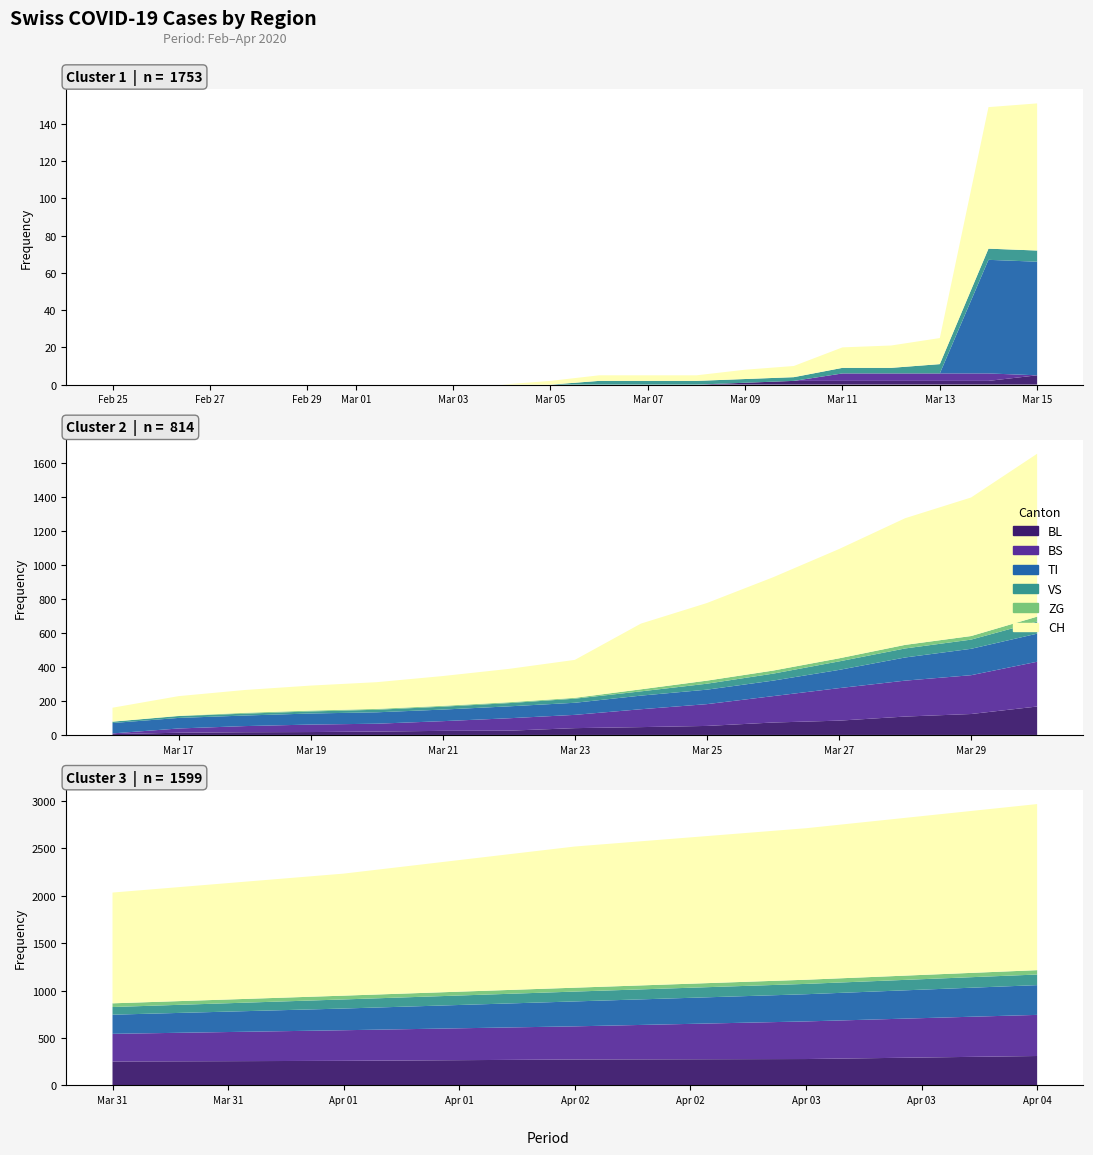

Reading left to right, extract all data points from this chart.

BL: 2020-02-25=0	2020-02-26=0	2020-02-27=0	2020-02-28=0	2020-02-29=0	2020-03-01=0	2020-03-02=0	2020-03-03=0	2020-03-04=0	2020-03-05=0	2020-03-06=0	2020-03-07=0	2020-03-08=0	2020-03-09=1	2020-03-10=2	2020-03-11=2	2020-03-12=2	2020-03-13=2	2020-03-14=2	2020-03-15=5	2020-03-16=5	2020-03-17=13	2020-03-18=16	2020-03-19=17	2020-03-20=20	2020-03-21=24	2020-03-22=25	2020-03-23=40	2020-03-24=46	2020-03-25=53	2020-03-26=73	2020-03-27=84	2020-03-28=108	2020-03-29=123	2020-03-30=167	2020-03-31=251	2020-04-01=258	2020-04-02=272	2020-04-03=277	2020-04-04=309
BS: 2020-02-25=0	2020-02-26=0	2020-02-27=0	2020-02-28=0	2020-02-29=0	2020-03-01=0	2020-03-02=0	2020-03-03=0	2020-03-04=0	2020-03-05=0	2020-03-06=0	2020-03-07=0	2020-03-08=0	2020-03-09=0	2020-03-10=0	2020-03-11=4	2020-03-12=4	2020-03-13=4	2020-03-14=4	2020-03-15=0	2020-03-16=4	2020-03-17=25	2020-03-18=36	2020-03-19=44	2020-03-20=46	2020-03-21=57	2020-03-22=73	2020-03-23=78	2020-03-24=105	2020-03-25=128	2020-03-26=155	2020-03-27=191	2020-03-28=211	2020-03-29=228	2020-03-30=263	2020-03-31=292	2020-04-01=323	2020-04-02=350	2020-04-03=397	2020-04-04=434
TI: 2020-02-25=0	2020-02-26=0	2020-02-27=0	2020-02-28=0	2020-02-29=0	2020-03-01=0	2020-03-02=0	2020-03-03=0	2020-03-04=0	2020-03-05=0	2020-03-06=0	2020-03-07=0	2020-03-08=0	2020-03-09=0	2020-03-10=0	2020-03-11=0	2020-03-12=0	2020-03-13=0	2020-03-14=61	2020-03-15=61	2020-03-16=61	2020-03-17=62	2020-03-18=62	2020-03-19=65	2020-03-20=67	2020-03-21=68	2020-03-22=70	2020-03-23=71	2020-03-24=80	2020-03-25=85	2020-03-26=91	2020-03-27=107	2020-03-28=136	2020-03-29=155	2020-03-30=165	2020-03-31=202	2020-04-01=229	2020-04-02=263	2020-04-03=287	2020-04-04=314
VS: 2020-02-25=0	2020-02-26=0	2020-02-27=0	2020-02-28=0	2020-02-29=0	2020-03-01=0	2020-03-02=0	2020-03-03=0	2020-03-04=0	2020-03-05=0	2020-03-06=2	2020-03-07=2	2020-03-08=2	2020-03-09=2	2020-03-10=2	2020-03-11=3	2020-03-12=3	2020-03-13=5	2020-03-14=6	2020-03-15=6	2020-03-16=8	2020-03-17=11	2020-03-18=11	2020-03-19=12	2020-03-20=15	2020-03-21=17	2020-03-22=19	2020-03-23=24	2020-03-24=25	2020-03-25=35	2020-03-26=41	2020-03-27=50	2020-03-28=53	2020-03-29=54	2020-03-30=71	2020-03-31=81	2020-04-01=96	2020-04-02=104	2020-04-03=109	2020-04-04=112
ZG: 2020-02-25=0	2020-02-26=0	2020-02-27=0	2020-02-28=0	2020-02-29=0	2020-03-01=0	2020-03-02=0	2020-03-03=0	2020-03-04=0	2020-03-05=0	2020-03-06=0	2020-03-07=0	2020-03-08=0	2020-03-09=0	2020-03-10=0	2020-03-11=0	2020-03-12=0	2020-03-13=0	2020-03-14=0	2020-03-15=0	2020-03-16=0	2020-03-17=1	2020-03-18=5	2020-03-19=5	2020-03-20=5	2020-03-21=5	2020-03-22=5	2020-03-23=5	2020-03-24=12	2020-03-25=18	2020-03-26=18	2020-03-27=18	2020-03-28=21	2020-03-29=21	2020-03-30=29	2020-03-31=39	2020-04-01=40	2020-04-02=41	2020-04-03=44	2020-04-04=46
CH: 2020-02-25=0	2020-02-26=0	2020-02-27=0	2020-02-28=0	2020-02-29=0	2020-03-01=0	2020-03-02=0	2020-03-03=0	2020-03-04=0	2020-03-05=2	2020-03-06=3	2020-03-07=3	2020-03-08=3	2020-03-09=5	2020-03-10=6	2020-03-11=11	2020-03-12=12	2020-03-13=14	2020-03-14=76	2020-03-15=79	2020-03-16=82	2020-03-17=116	2020-03-18=134	2020-03-19=147	2020-03-20=157	2020-03-21=175	2020-03-22=196	2020-03-23=223	2020-03-24=386	2020-03-25=456	2020-03-26=548	2020-03-27=642	2020-03-28=744	2020-03-29=814	2020-03-30=957	2020-03-31=1169	2020-04-01=1288	2020-04-02=1490	2020-04-03=1599	2020-04-04=1753